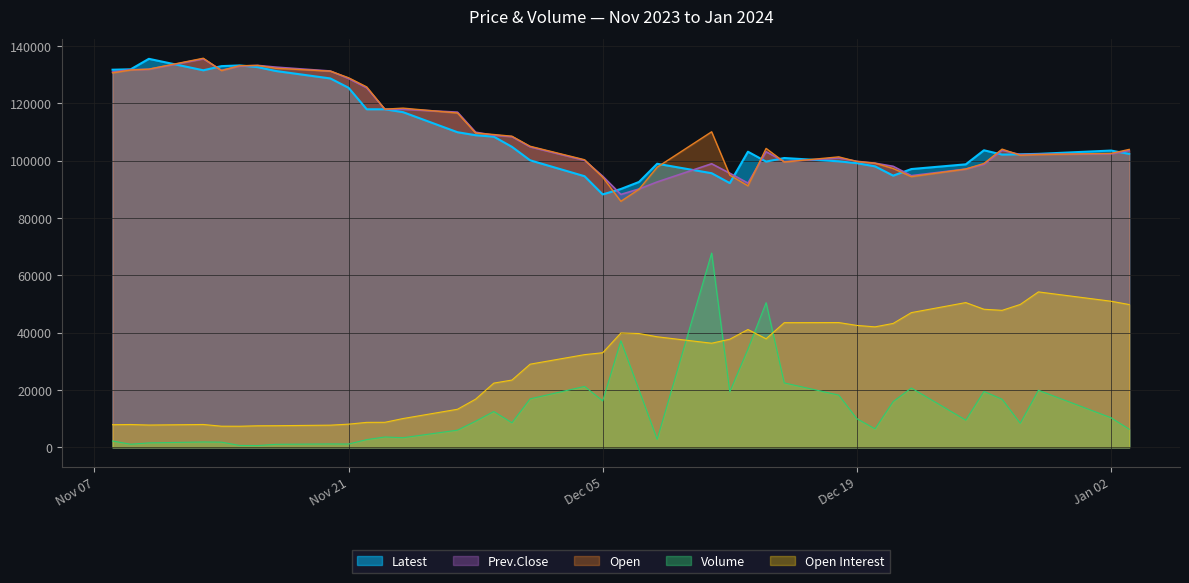

At which label does Open first exceed 104250?

Nov 08, 2023